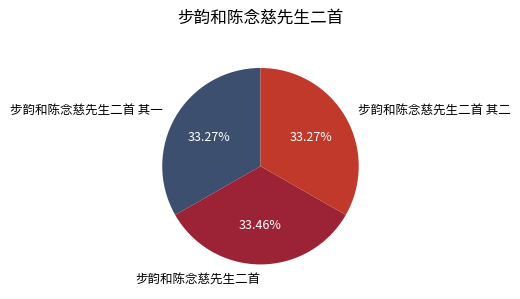

Does any single category account for the majority?

No